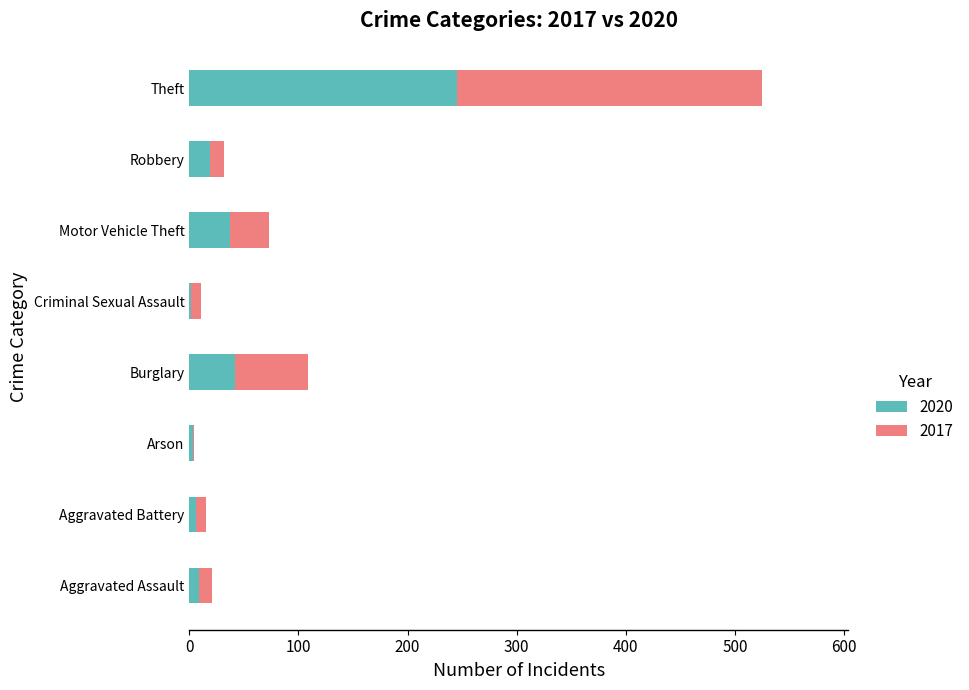

Is it true that 2020 equals 42 at Burglary?

True